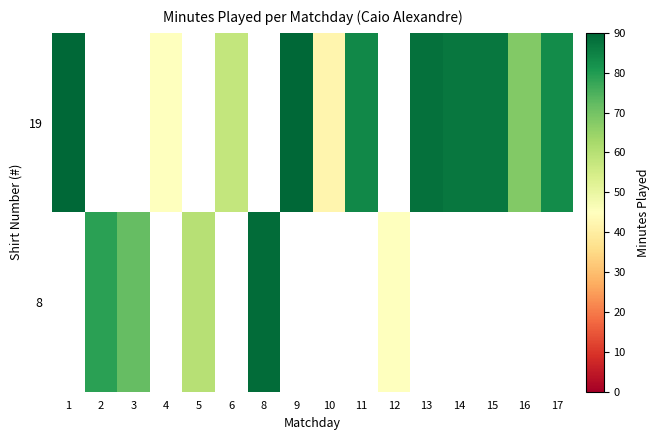

Which category has the highest value in the 8 series?

1